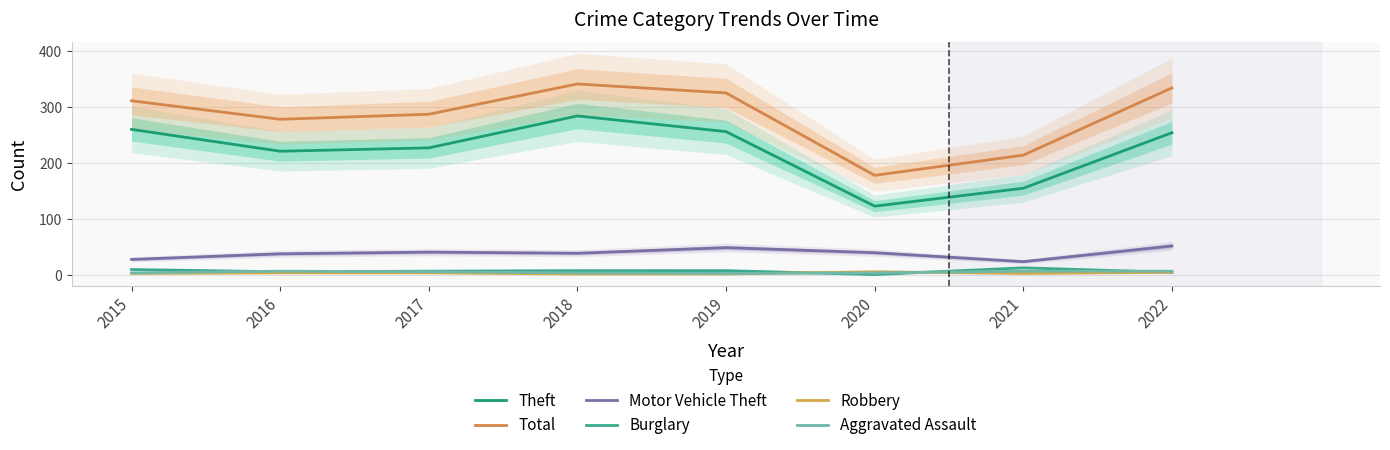

Is the value of Burglary at 2019 greater than the value of Theft at 2016?

No